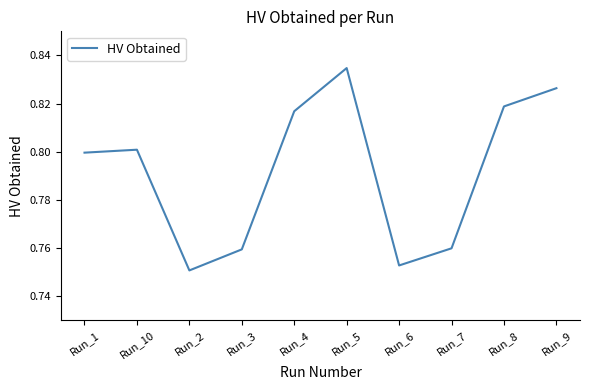

What position from the right is Run_6?

4